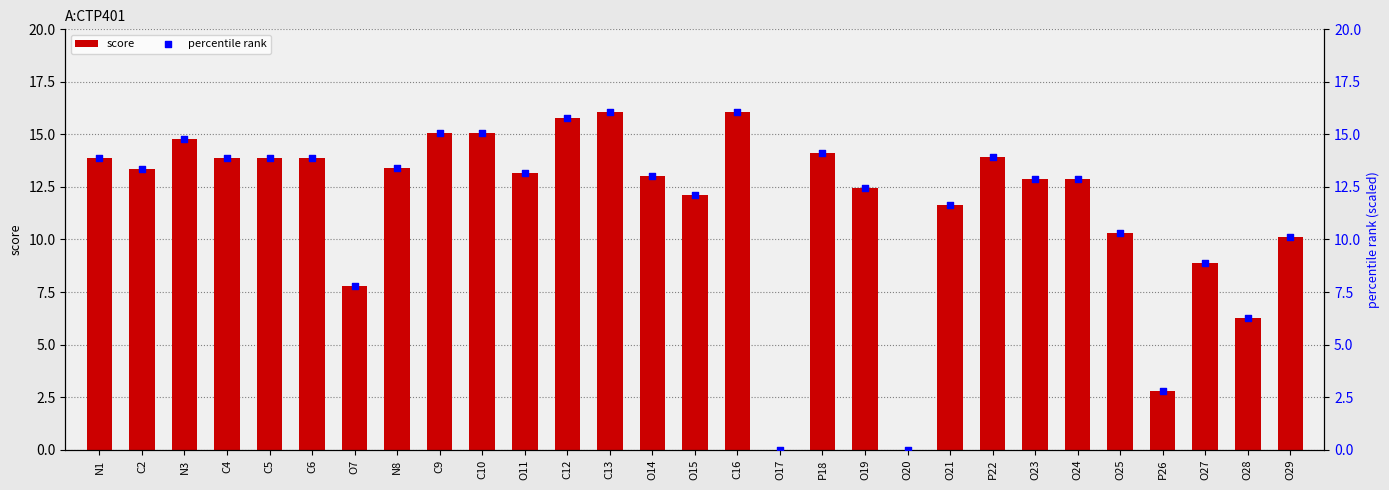

Which series contains the highest Y value?

score